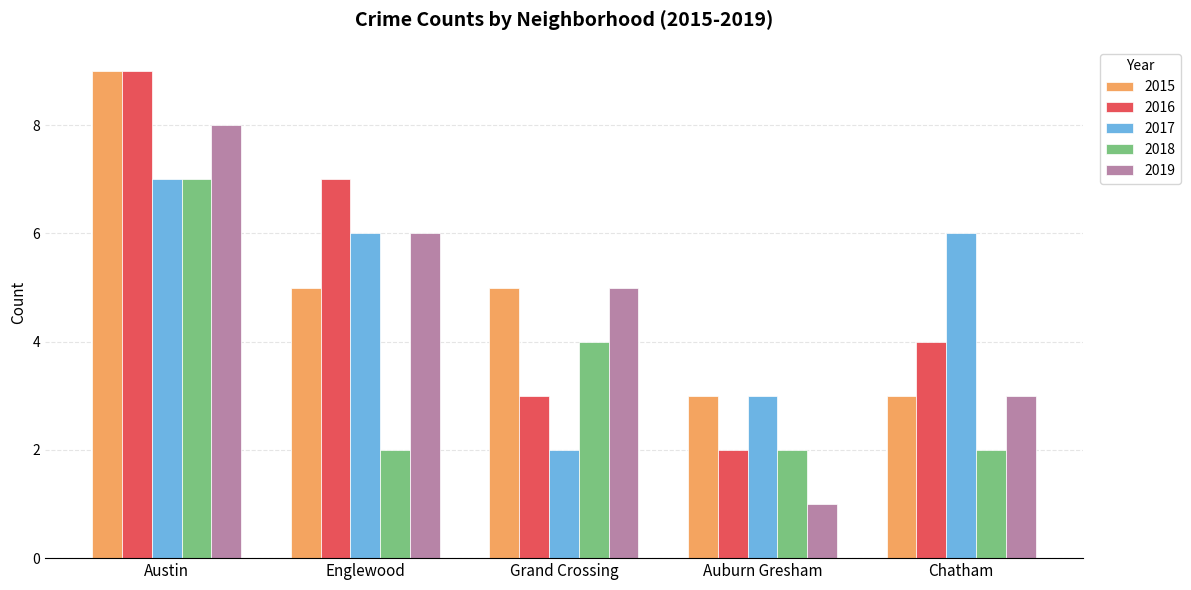

What is the difference between the highest and lowest values at Austin?

2